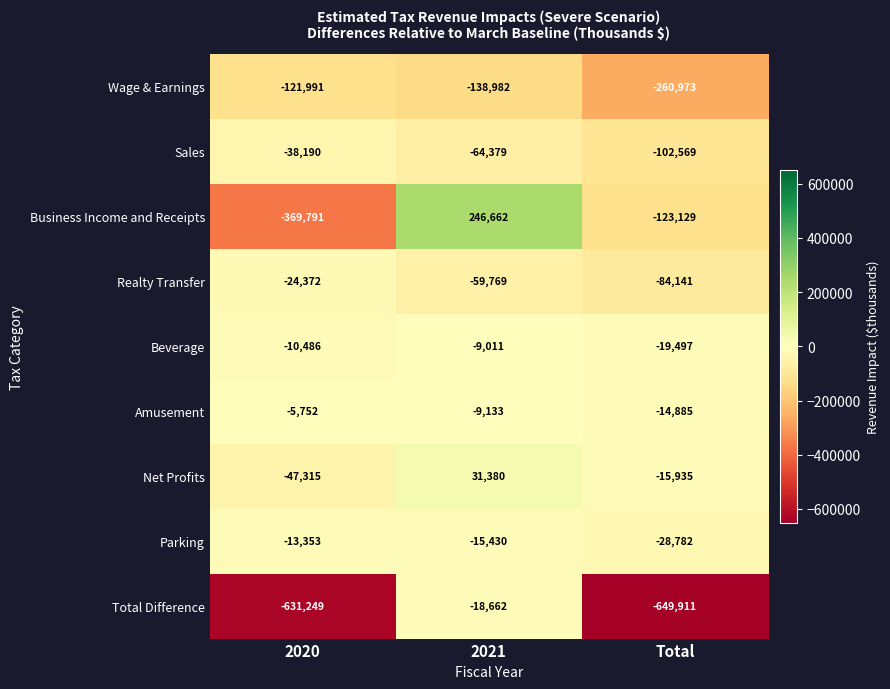

Which series changed the most between 2020 and 2021?

Business Income and Receipts